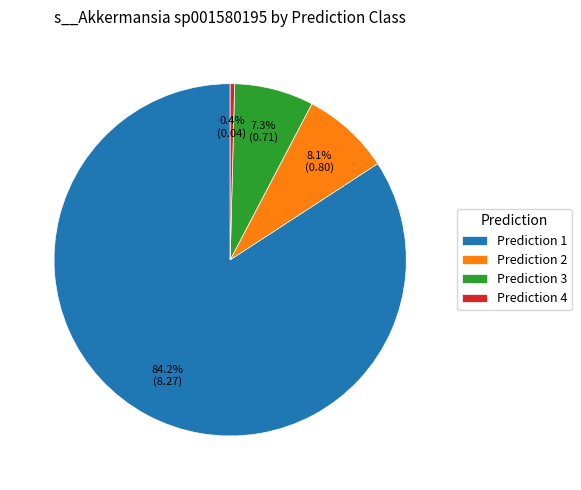

Which has a higher value, Prediction 1 or Prediction 4?

Prediction 1